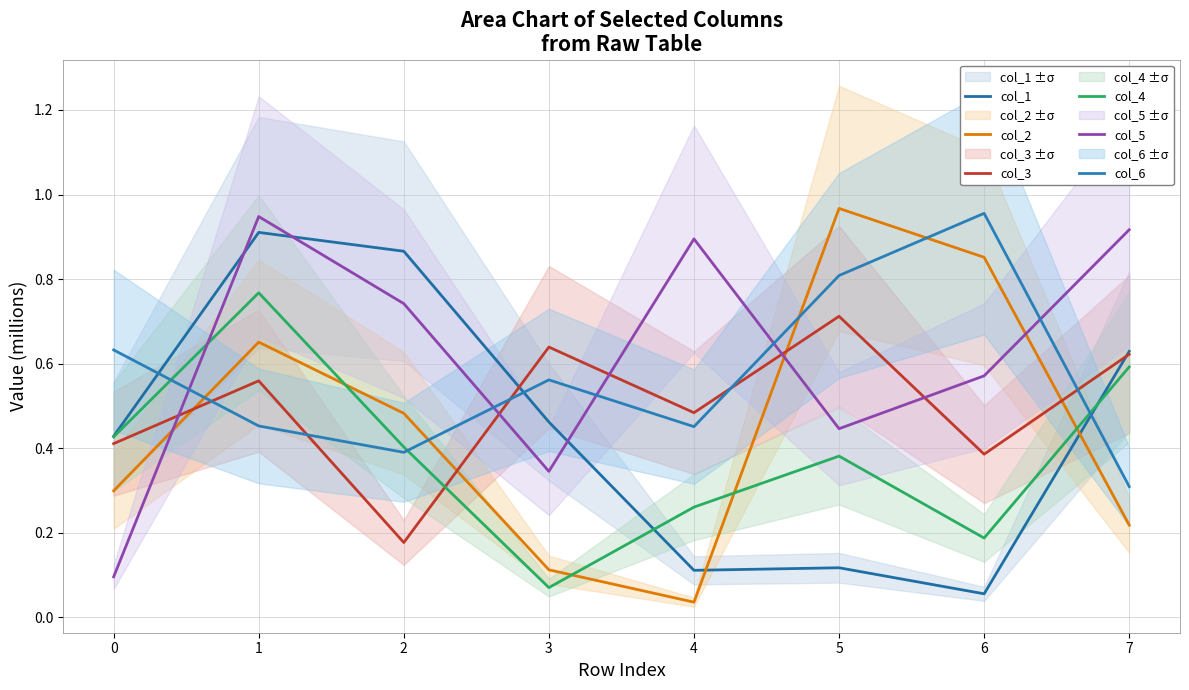

Between 5 and 6, which is larger?

5